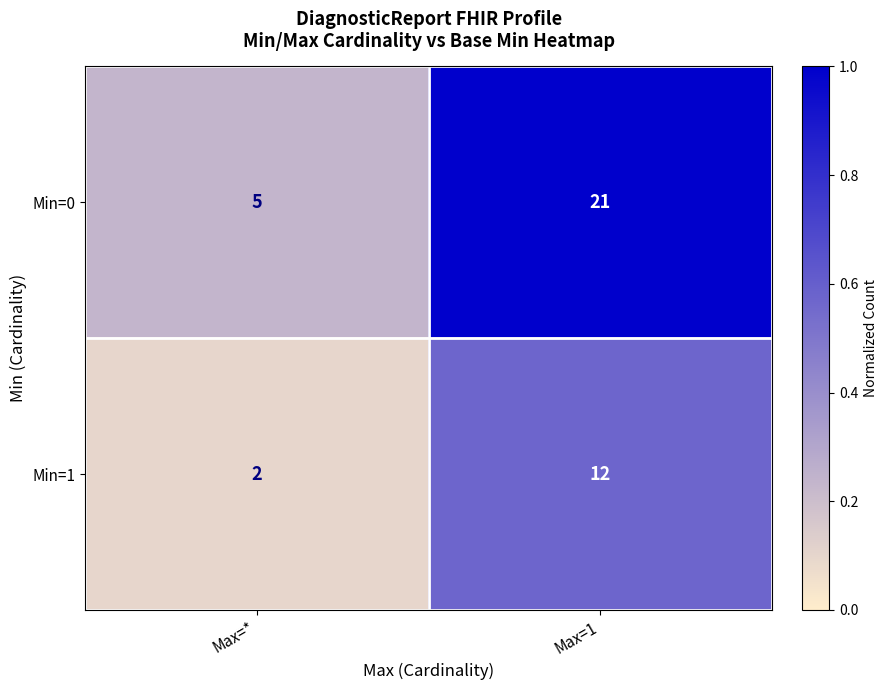

At which category is the sum across all series the highest?

Max=1